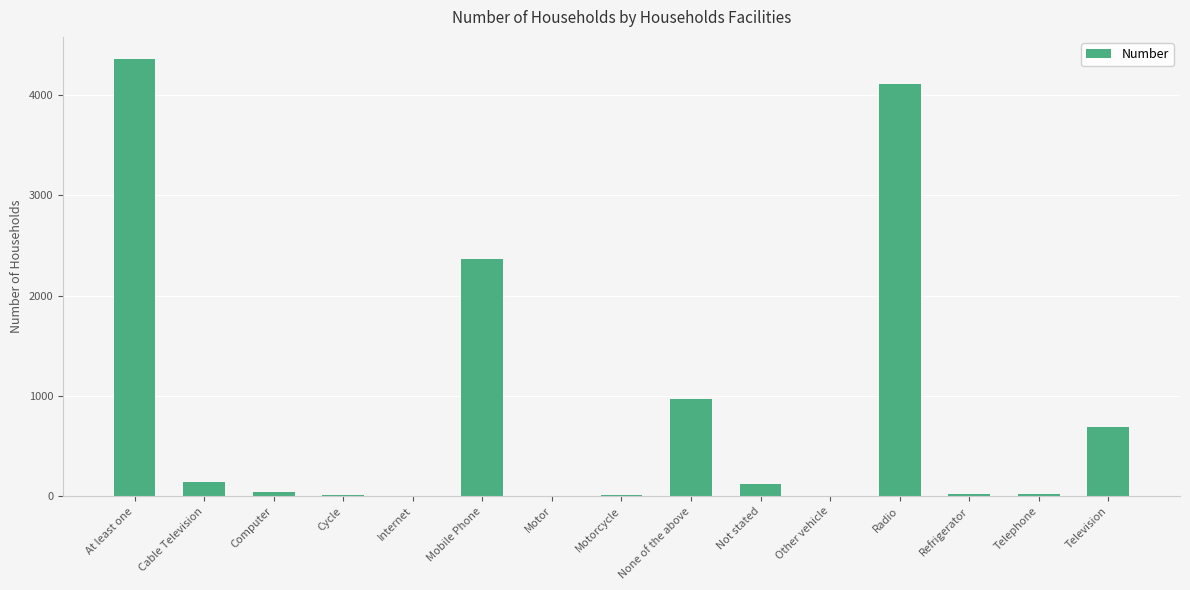

How many series are shown in this chart?

1